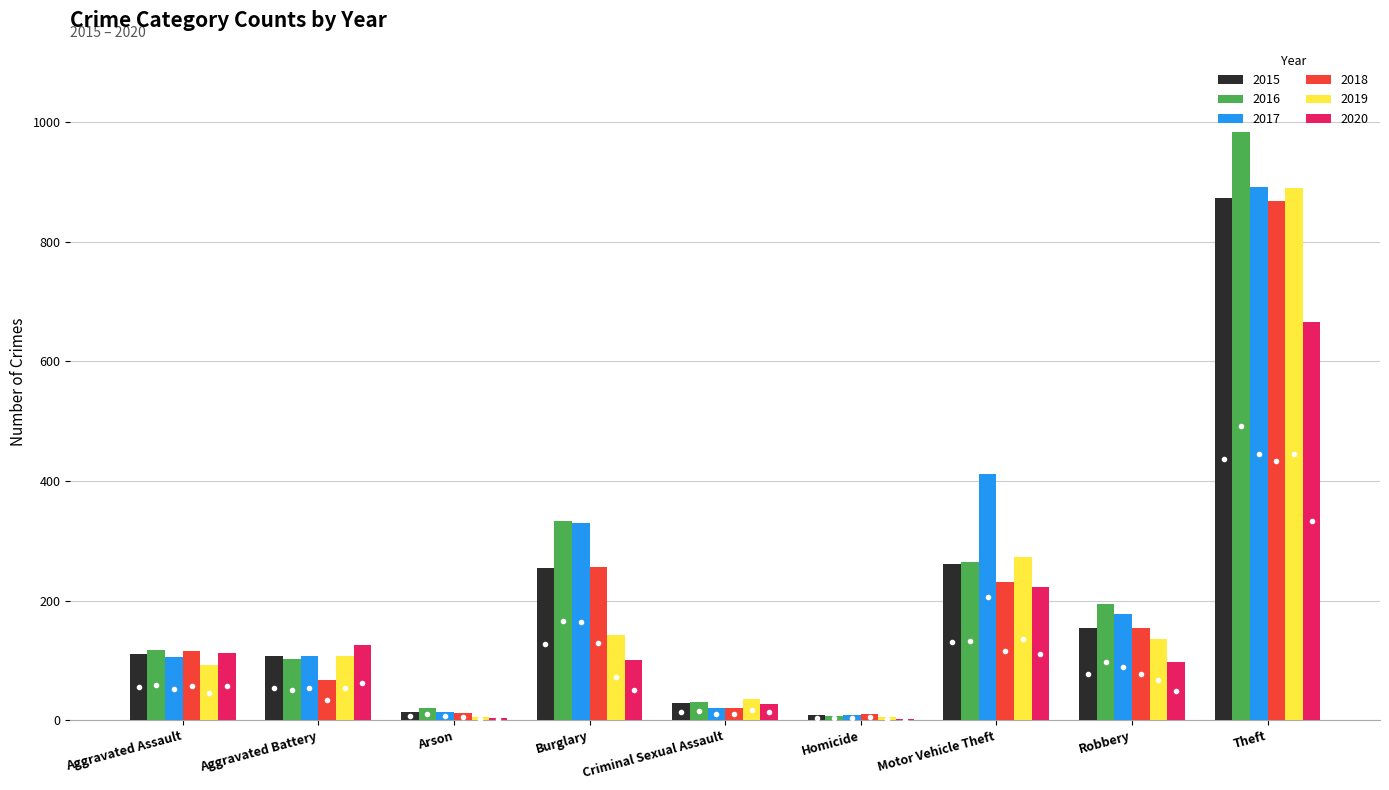

What value does the 2015 series have at Theft?

874